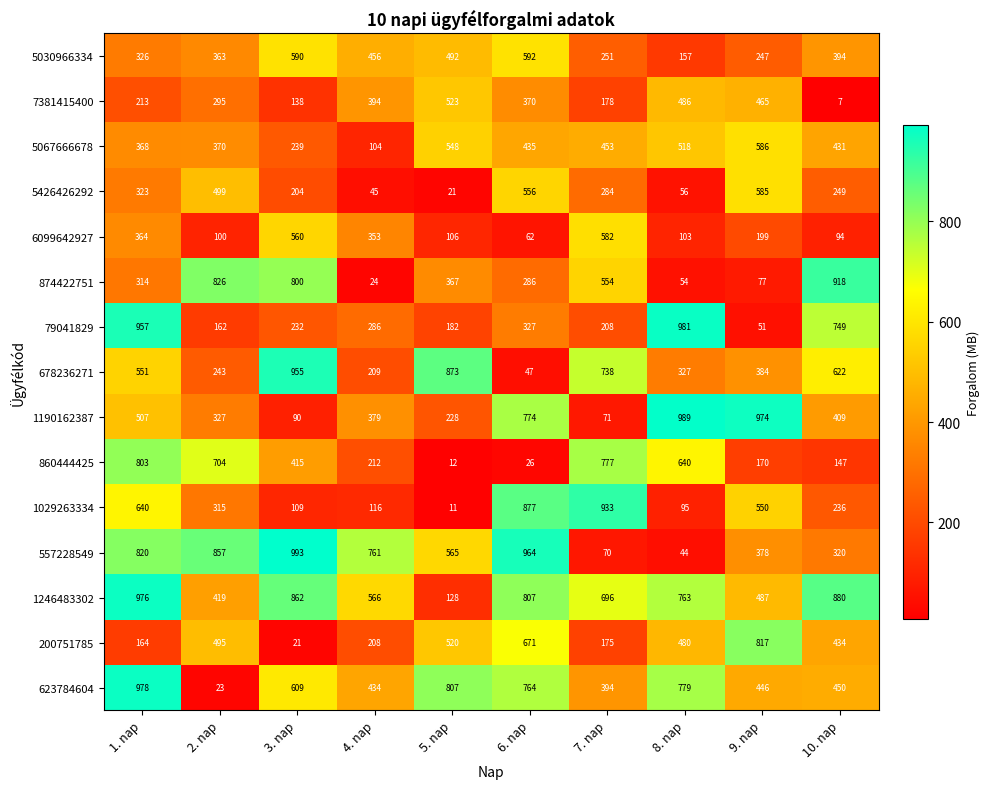

How many values in the 678236271 series are below 551?

5